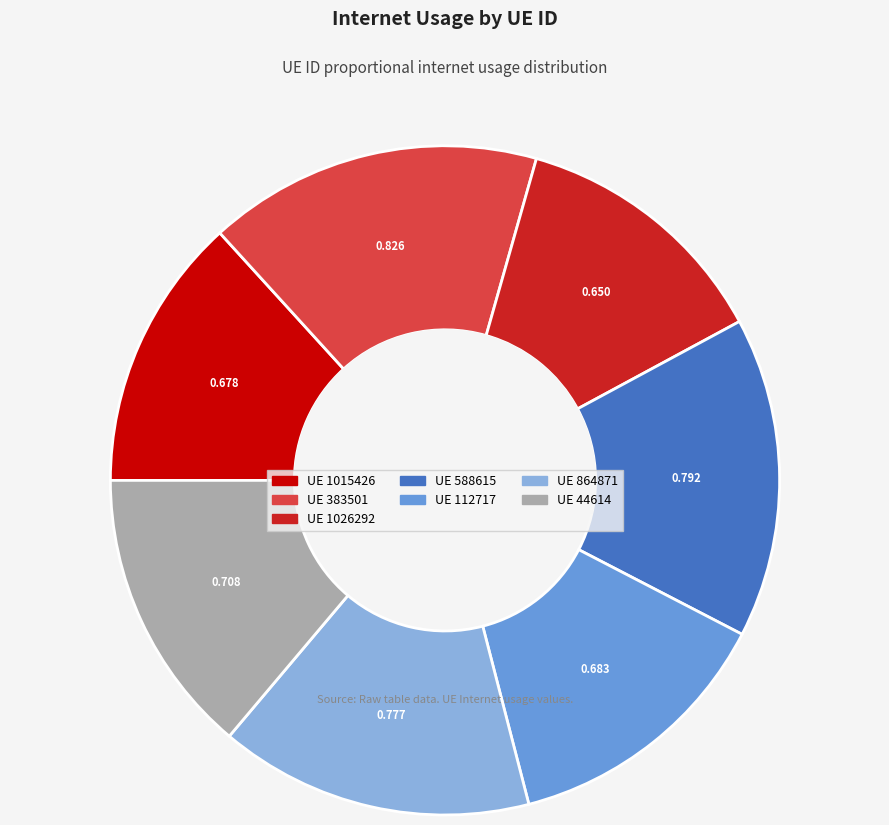

Does any single category account for the majority?

No